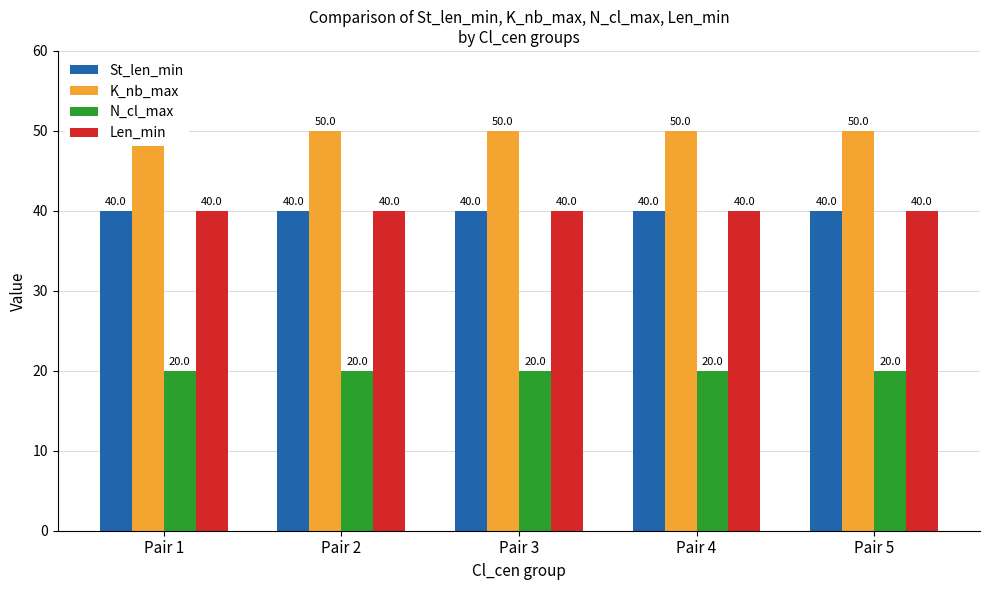

Which series has the largest range (max minus min)?

St_len_min